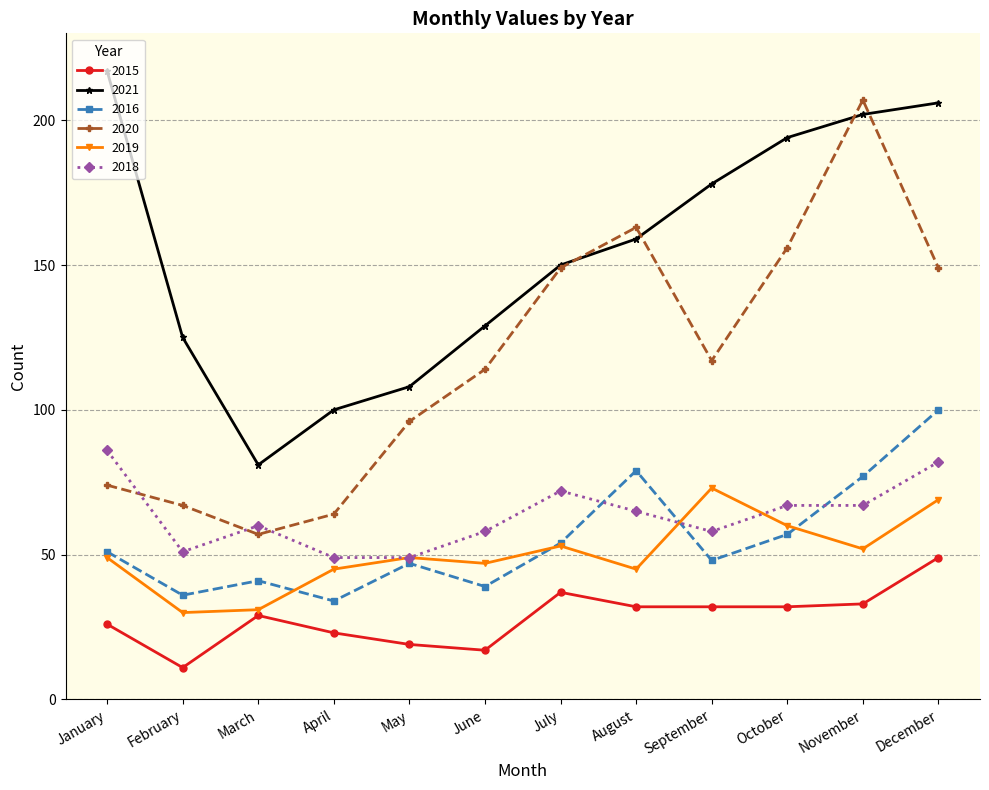

Read the 2020 value at September.

117